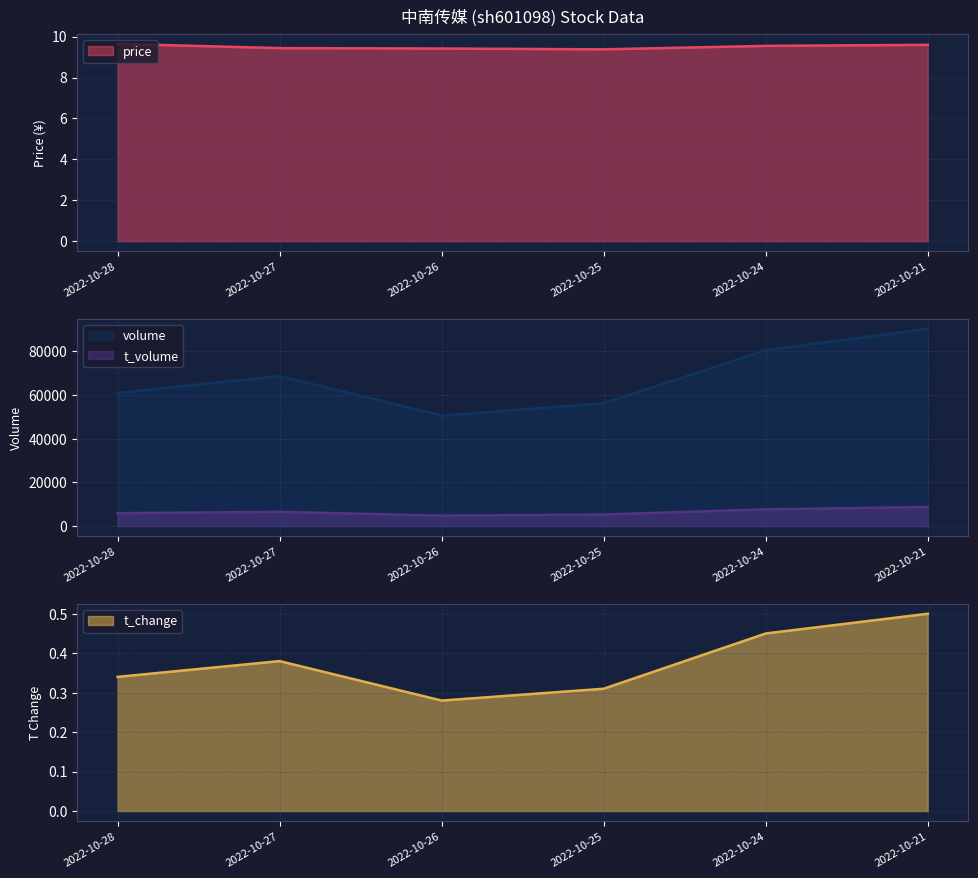

Count the price values in the range 9 to 10.

6